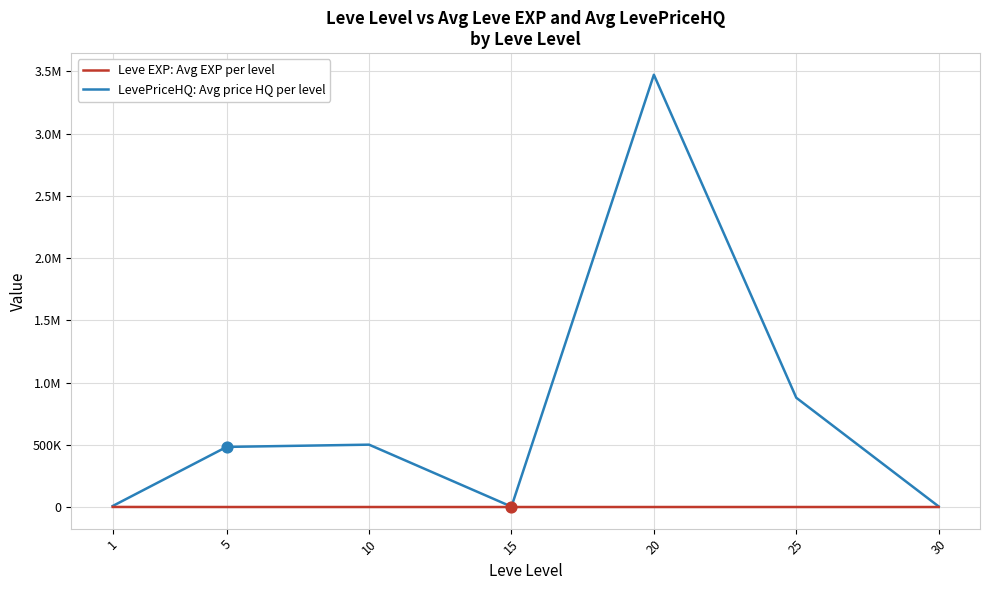

What are all the series names shown in the legend?

Leve EXP: Avg EXP per level, LevePriceHQ: Avg price HQ per level